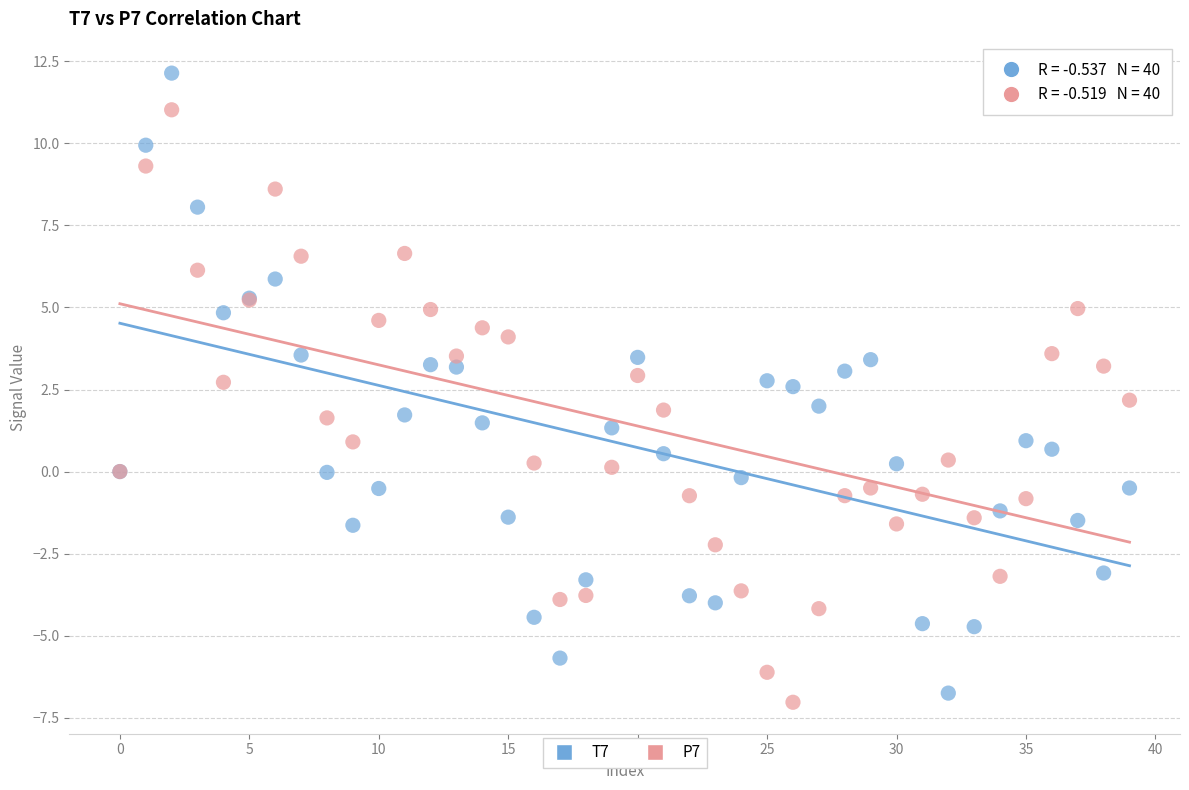

Which series reaches the minimum Y coordinate?

P7